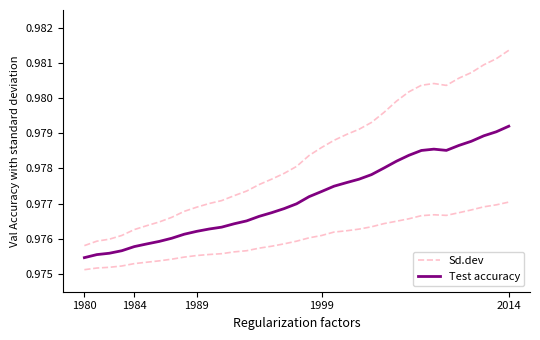

What position from the left is 1989?

3